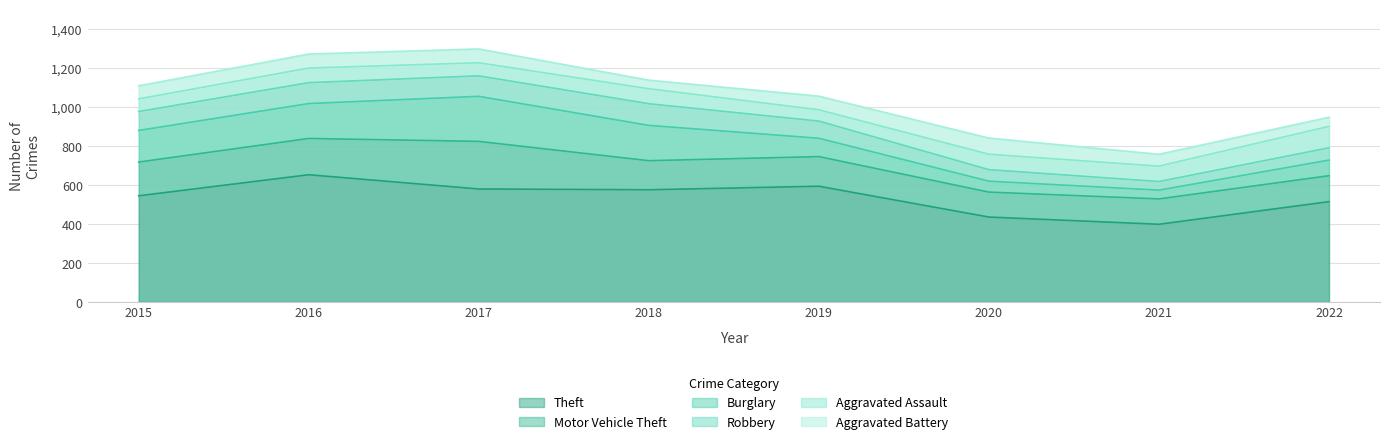

Which series has the widest spread of values?

Theft